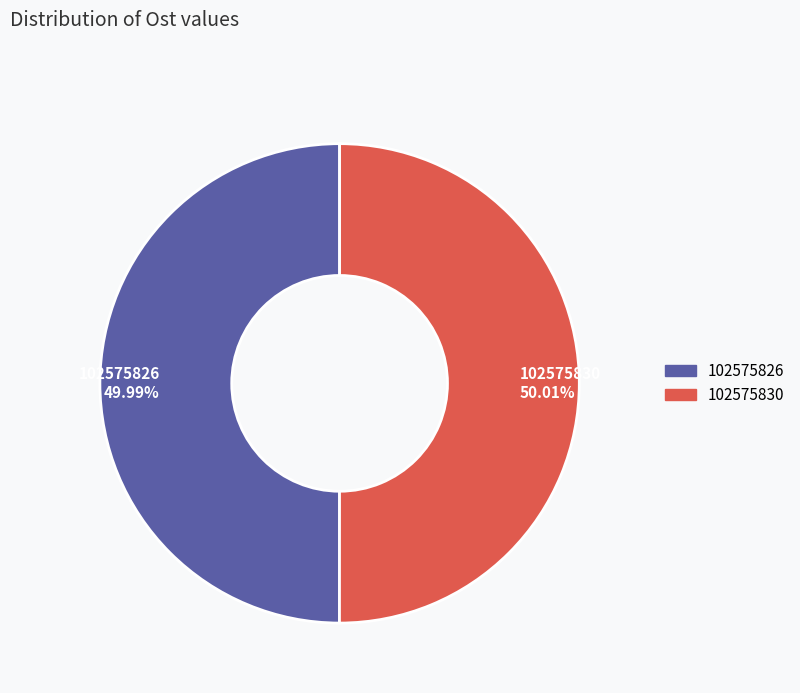

True or false: 102575830 accounts for 39% of the total.

False